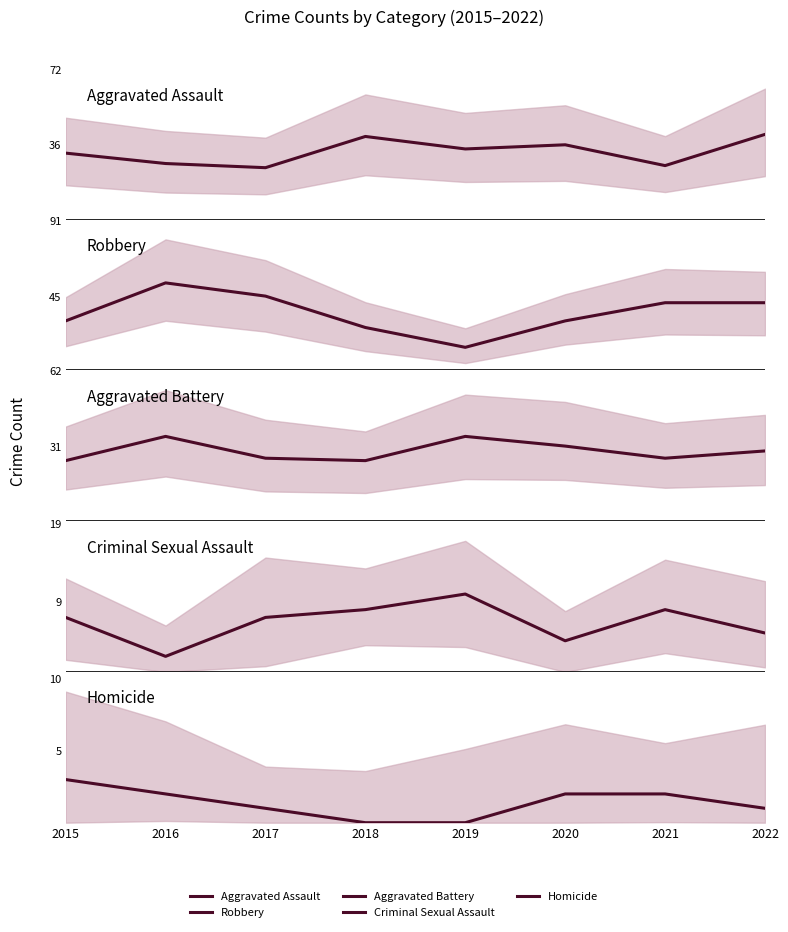

True or false: Robbery and Homicide cross at least once.

False